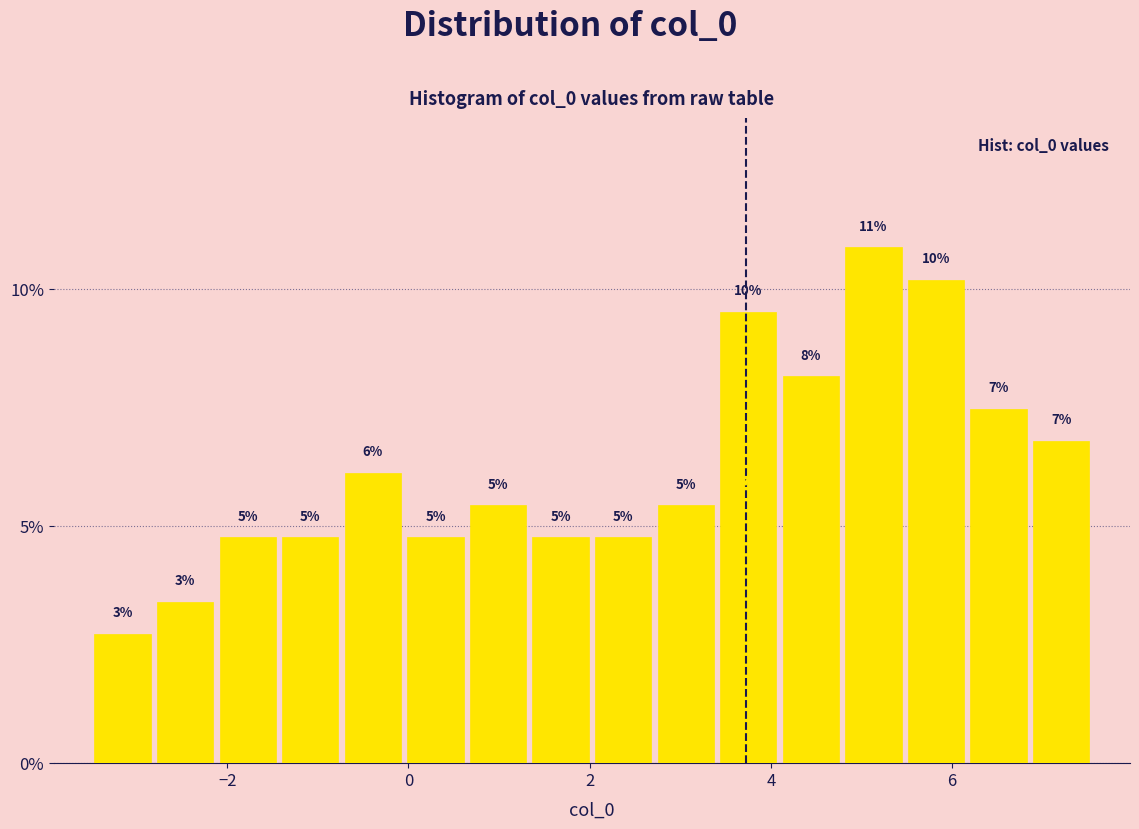

Read against the x-axis, roughly where is the centre of the tallest bar?

5.2